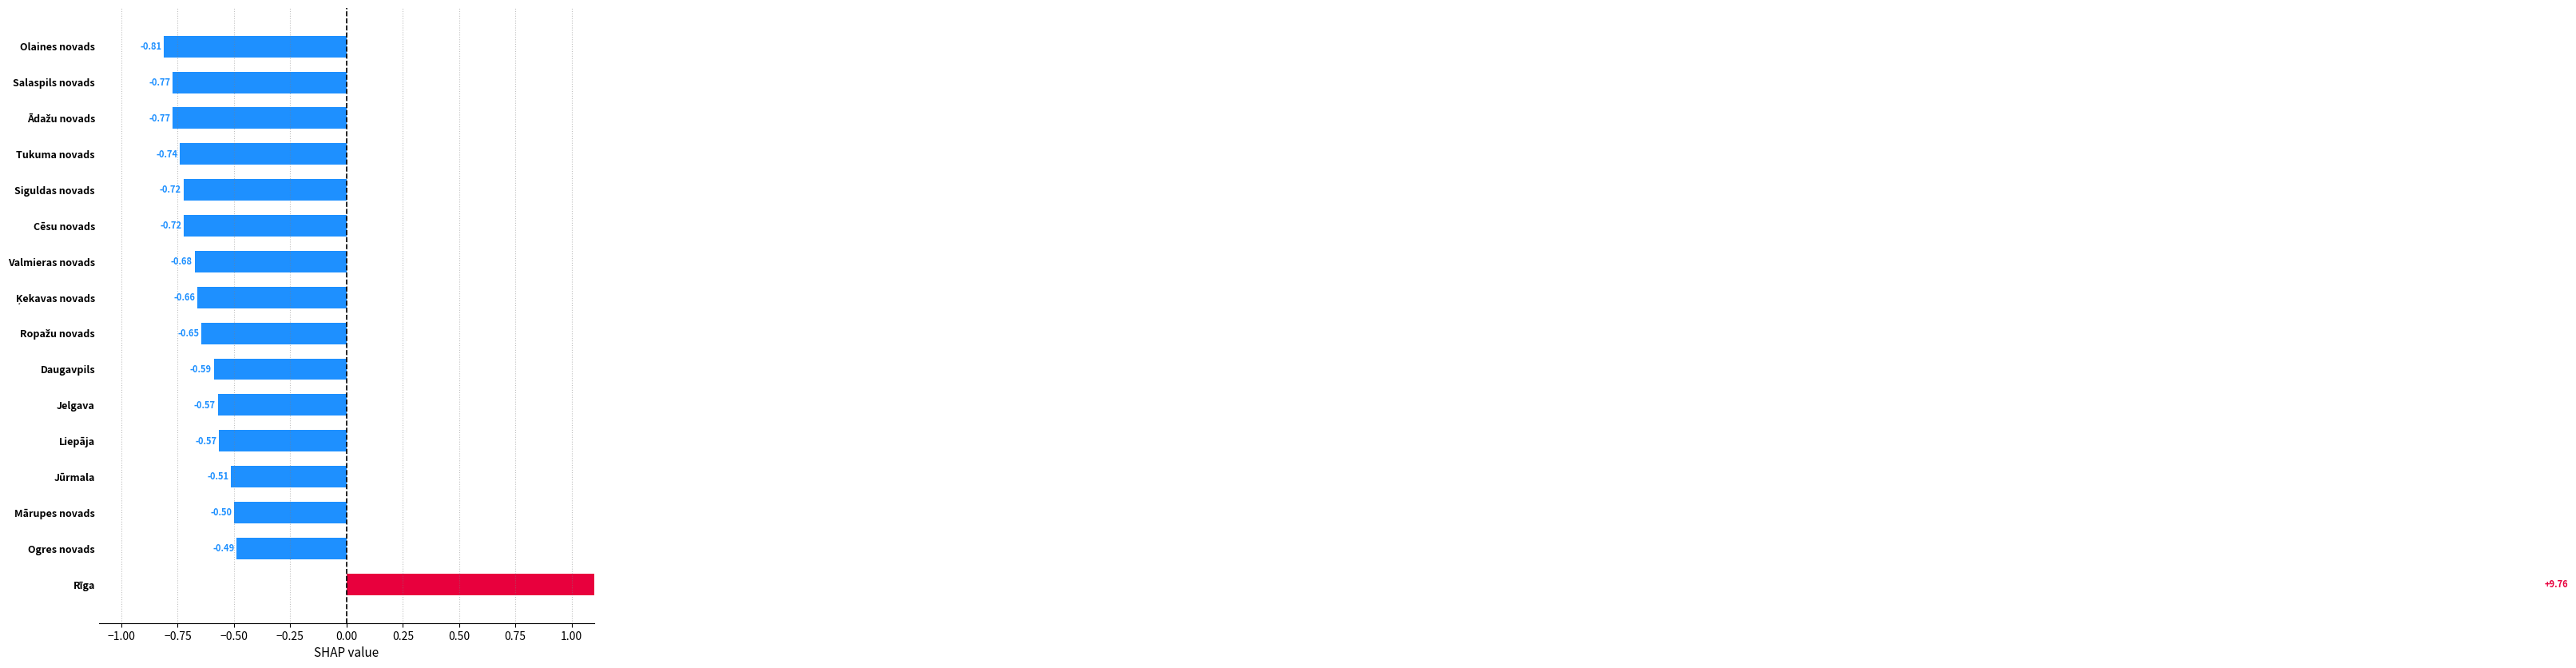

How many values exceed 0?

1